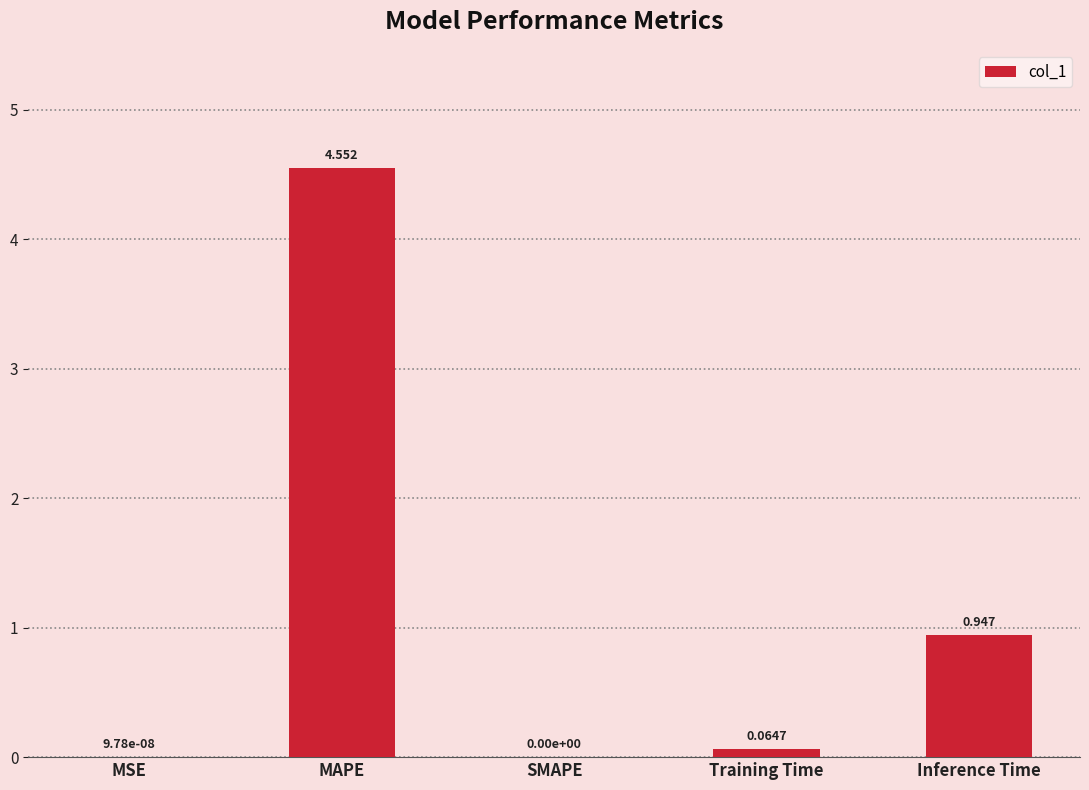

Are the bars horizontal?

No